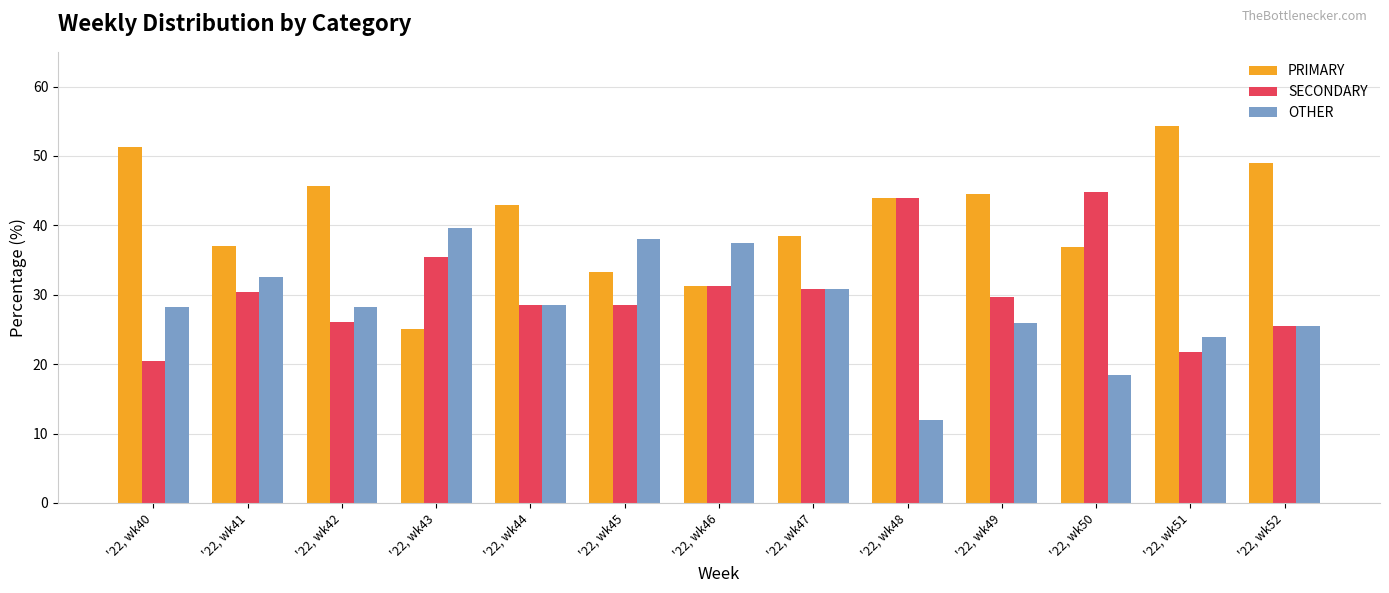

What is the maximum value for OTHER?

39.6